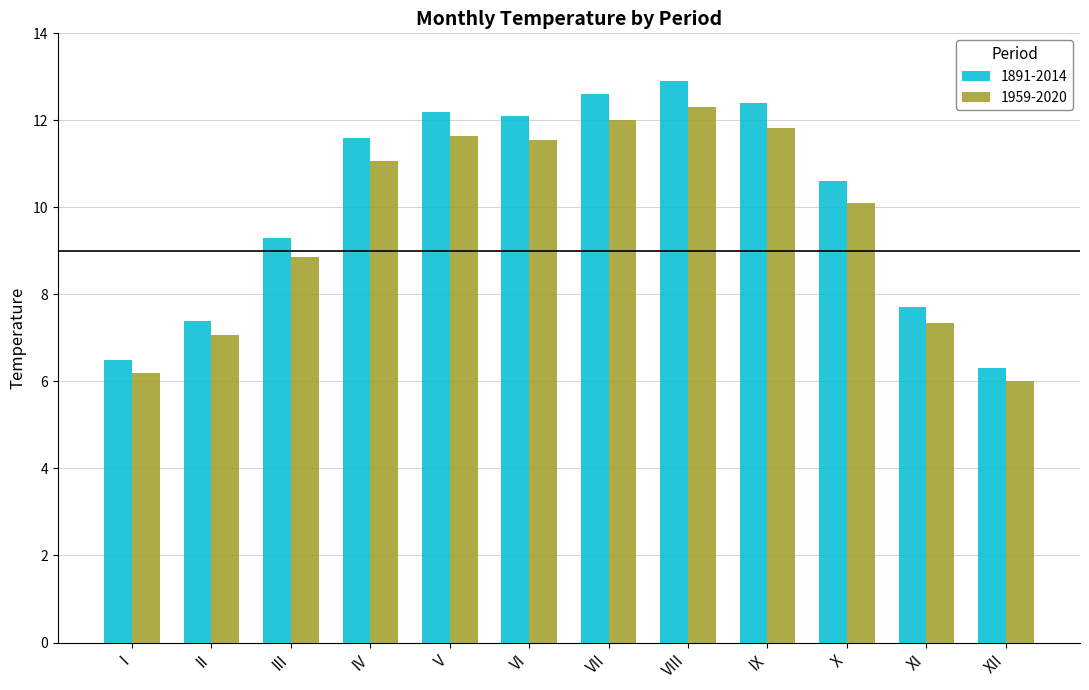

Reading left to right, list all the values displayed in this chart.

1891-2014: 6.5	7.4	9.3	11.6	12.2	12.1	12.6	12.9	12.4	10.6	7.7	6.3
1959-2020: 6.2	7.1	8.9	11.1	11.6	11.5	12.0	12.3	11.8	10.1	7.3	6.0